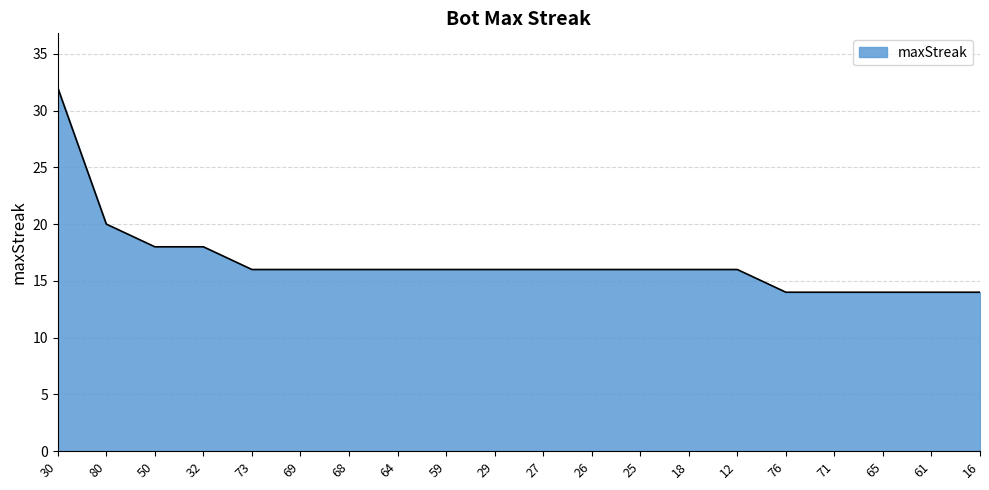

The chart shows a value of 25 at 12. True or false?

False